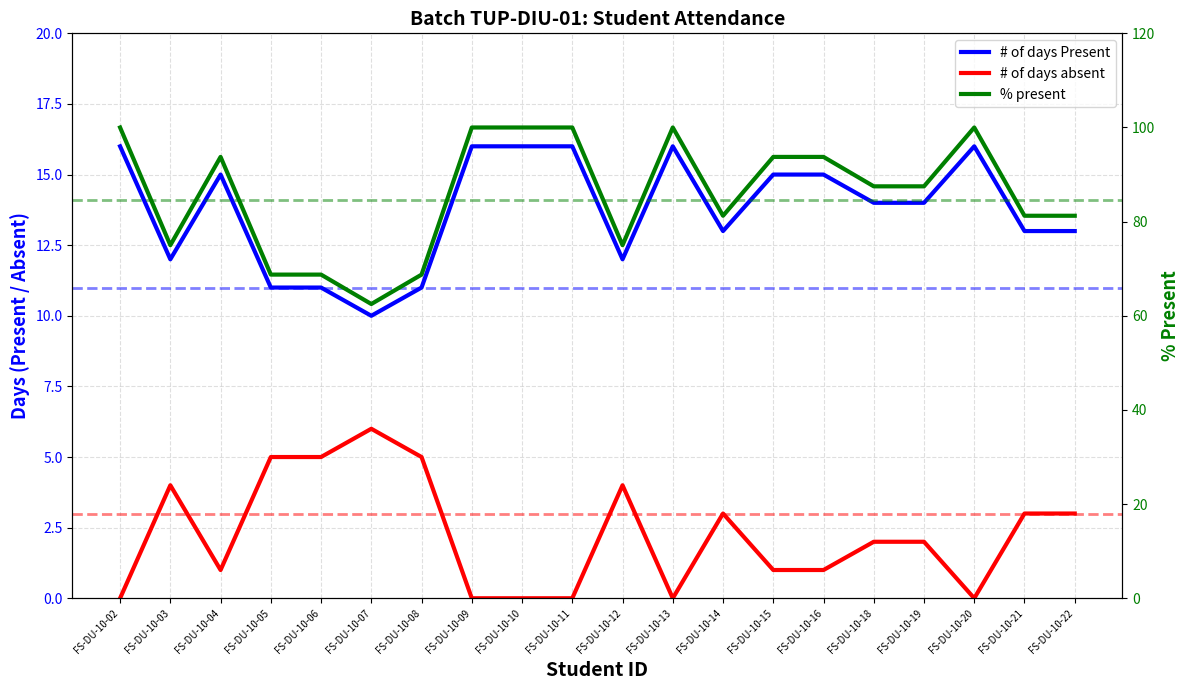

At which label does # of days Present first exceed 14?

FS-DU-10-02